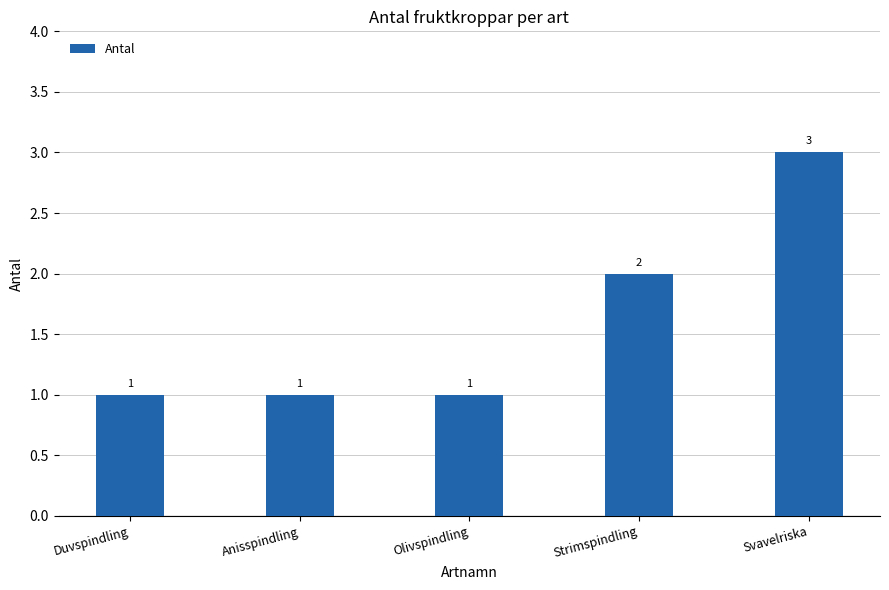

The value at Svavelriska is 1. True or false?

False